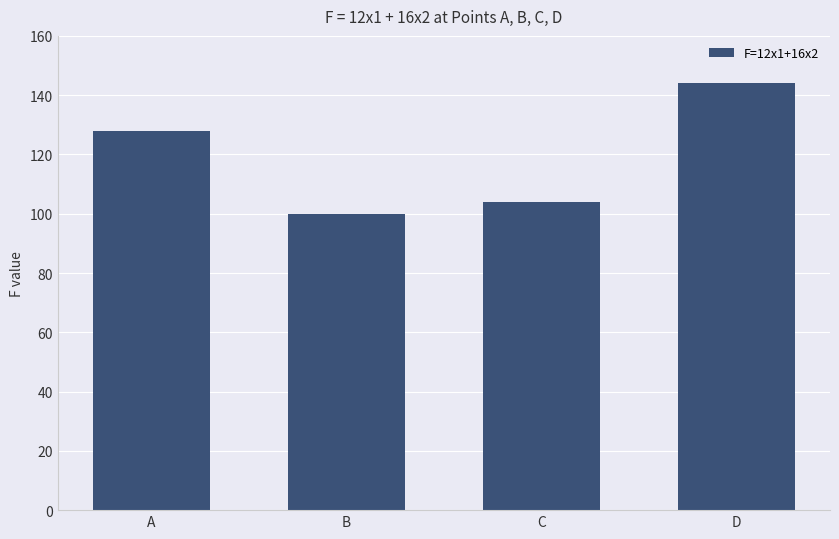

Which has a higher value, C or B?

C